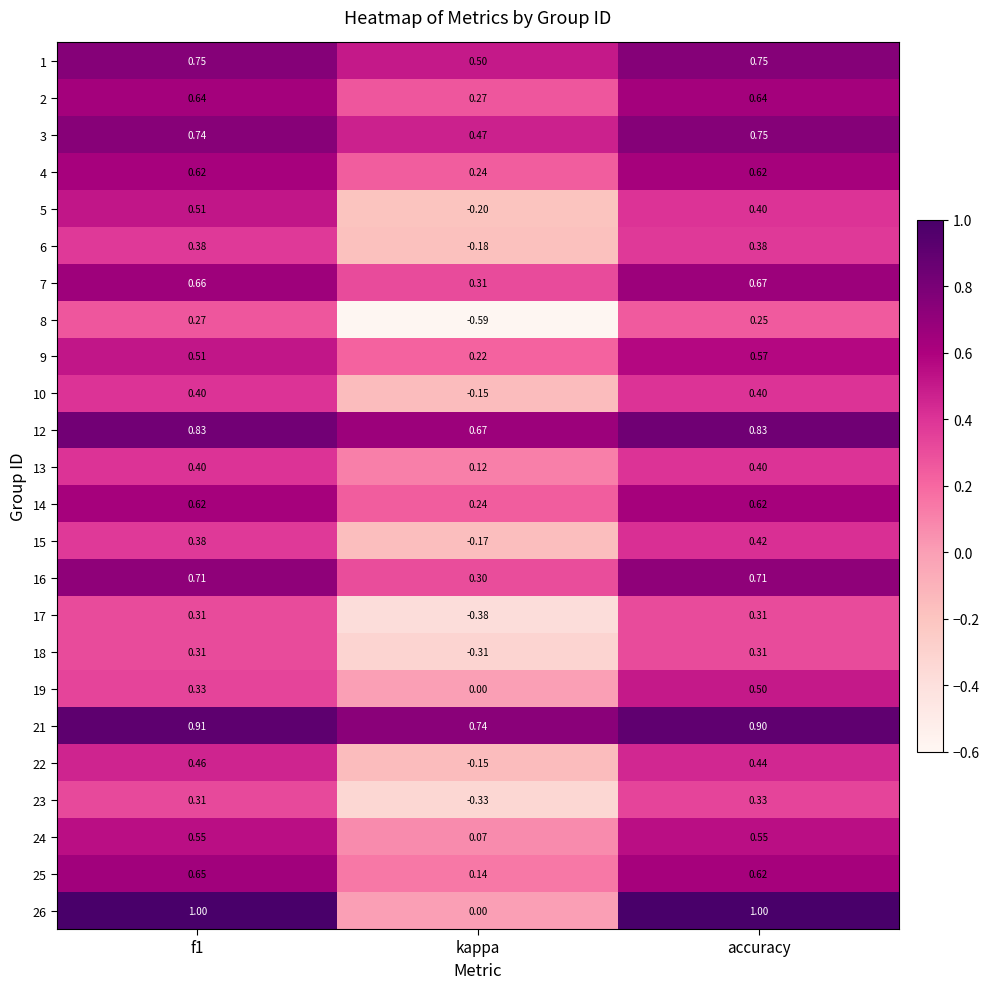

Is the value of 12 at kappa greater than the value of 18 at kappa?

Yes